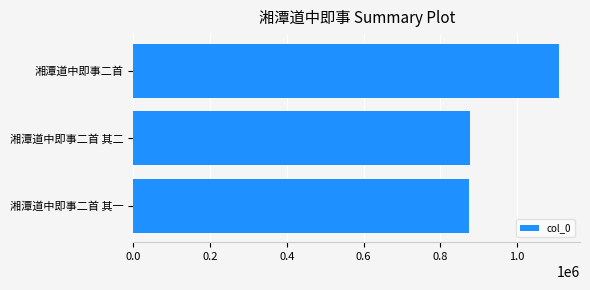

Which label corresponds to the largest value in the chart?

湘潭道中即事二首